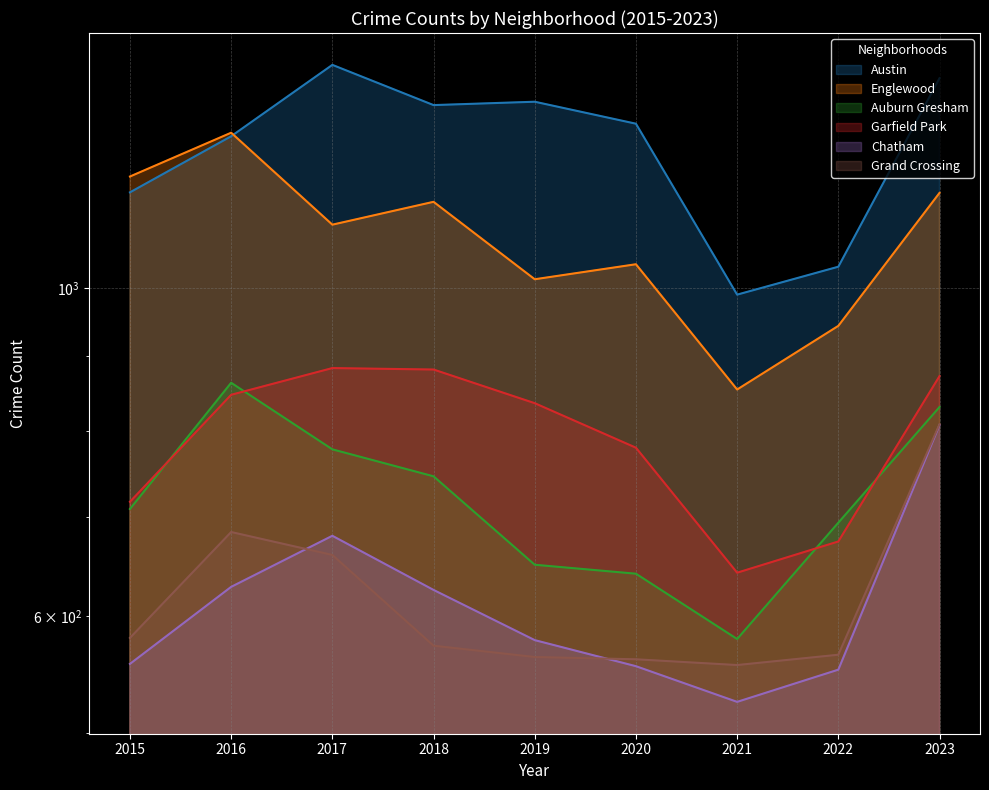

Reading right to left, what are all the values shown in this chart?

Austin: 2023=1387	2022=1034	2021=990	2020=1292	2019=1337	2018=1330	2017=1416	2016=1267	2015=1161
Englewood: 2023=1160	2022=943	2021=854	2020=1038	2019=1014	2018=1144	2017=1104	2016=1274	2015=1190
Auburn Gresham: 2023=831	2022=694	2021=579	2020=641	2019=650	2018=746	2017=778	2016=863	2015=709
Garfield Park: 2023=872	2022=674	2021=642	2020=780	2019=836	2018=881	2017=883	2016=847	2015=717
Chatham: 2023=808	2022=552	2021=525	2020=555	2019=578	2018=625	2017=680	2016=628	2015=557
Grand Crossing: 2023=809	2022=565	2021=556	2020=561	2019=563	2018=573	2017=660	2016=684	2015=580